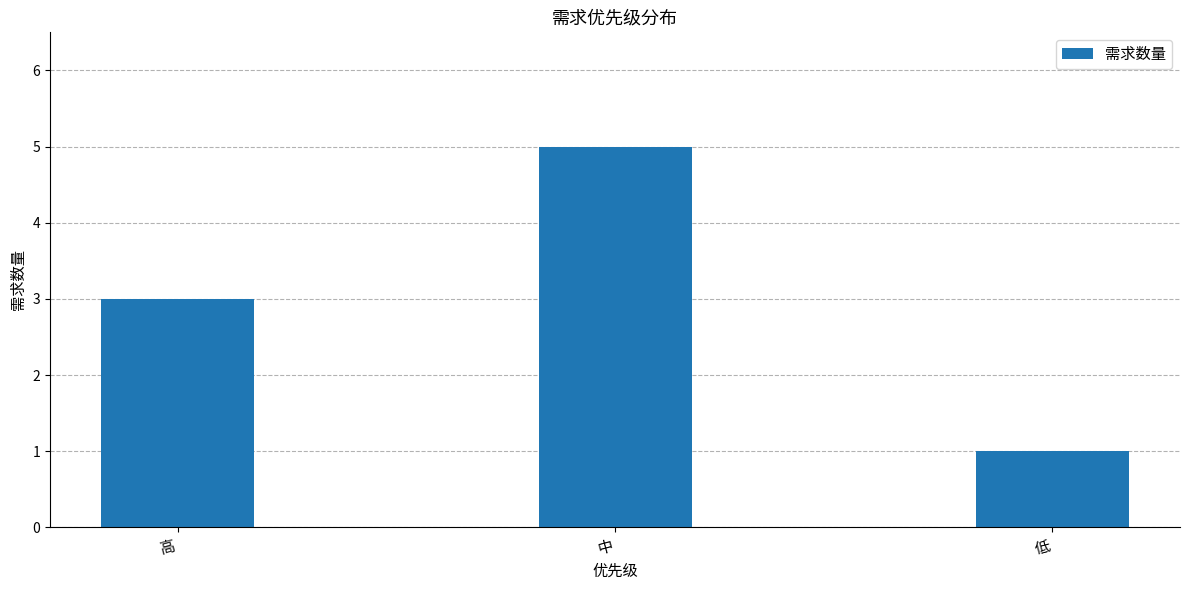

What is the label of the 3rd bar from the right?

高